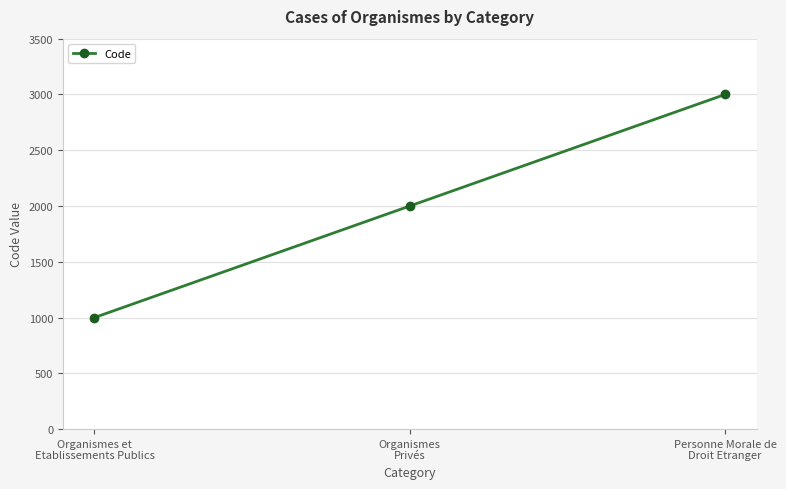

Is it true that the value at Organismes
Privés is 3254?

False